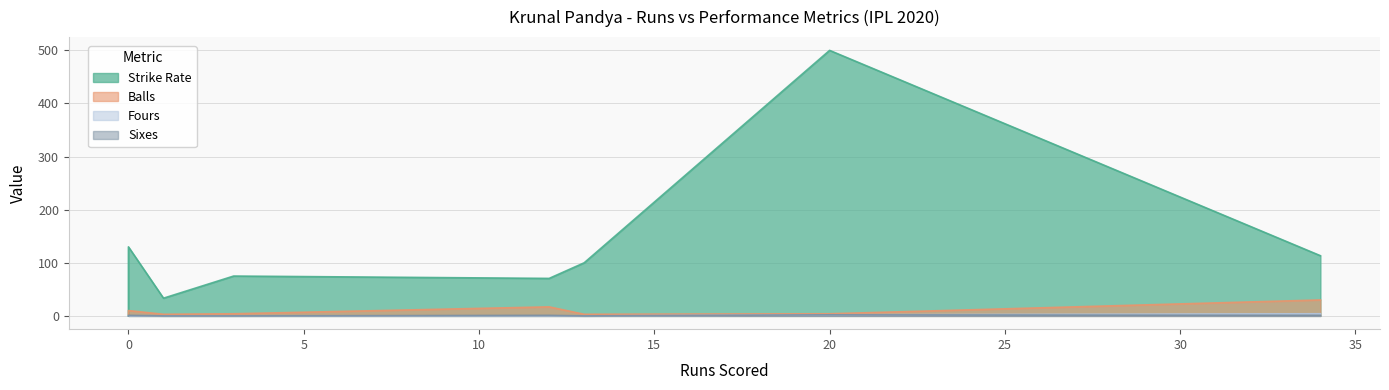

What is the difference between the maximum and second lowest values in the Sixes series?

2.0